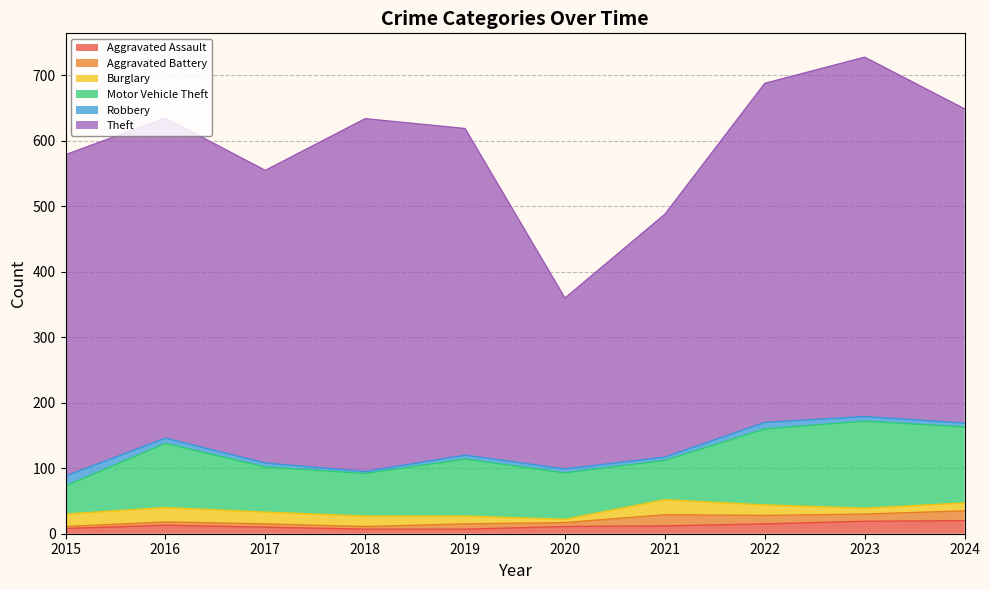

Rank the categories by Robbery value from lowest to highest.

2018, 2021, 2017, 2019, 2020, 2024, 2023, 2016, 2022, 2015